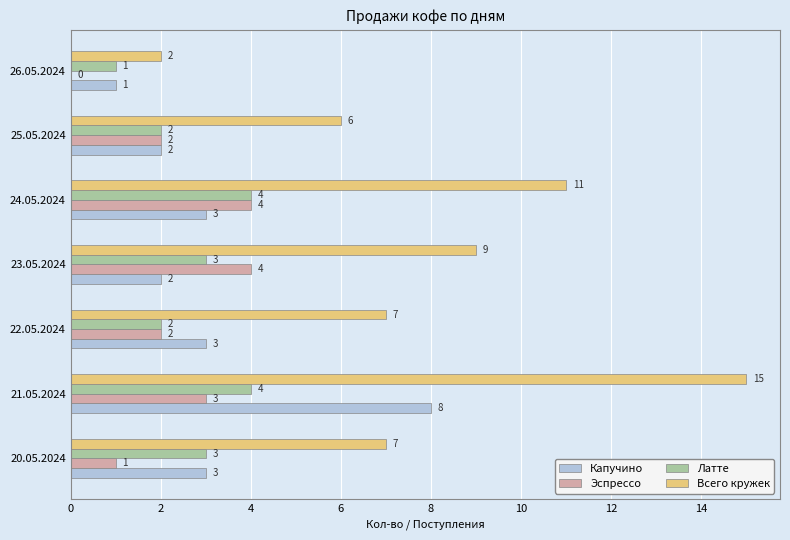

What is the total value across all series at 25.05.2024?

12